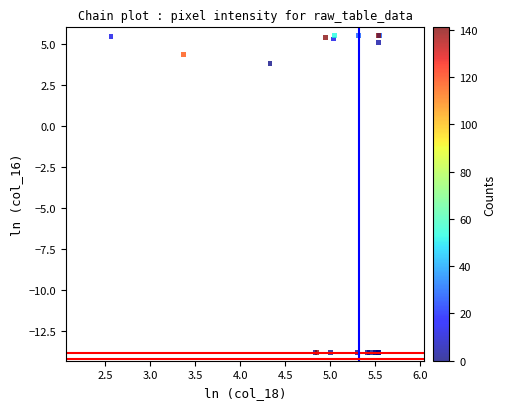

What Y value in the scatter plot is closest to -4?

3.9